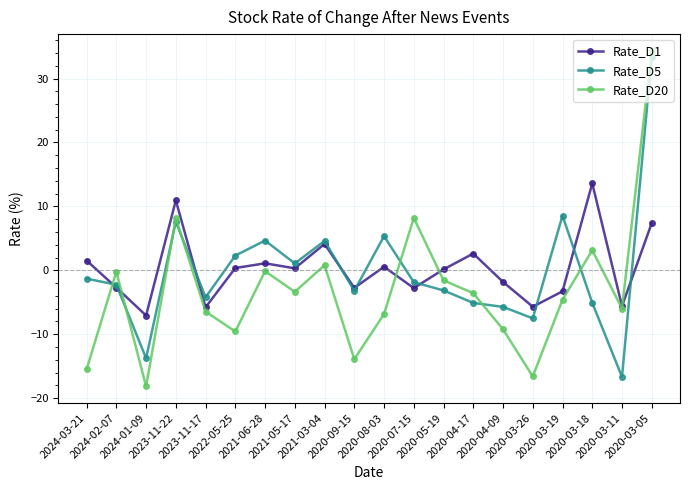

What position from the left is 2020-04-09?

15